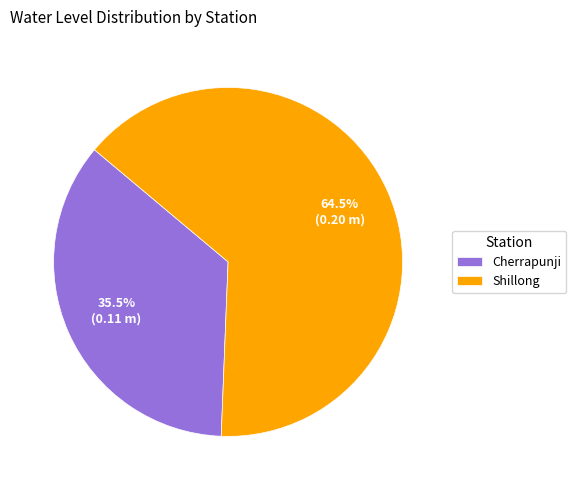

Which category has the biggest portion of the pie?

Shillong